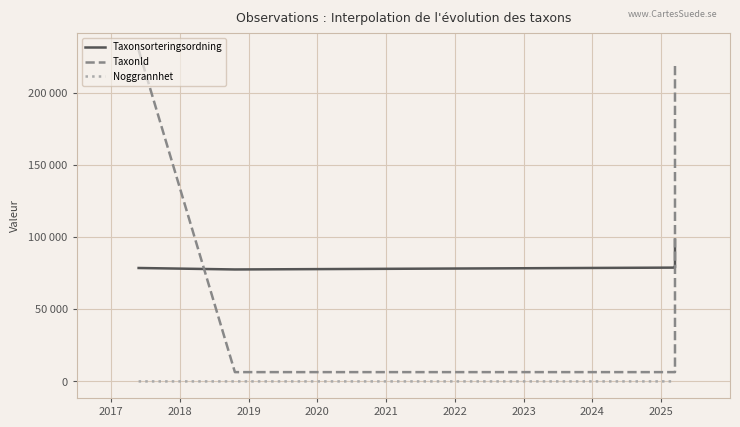

What is the average value of the Noggrannhet series?

9